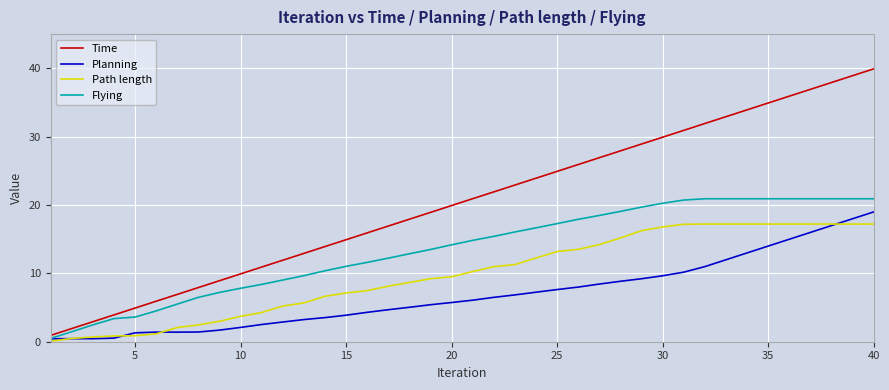

Which series has the widest spread of values?

Time